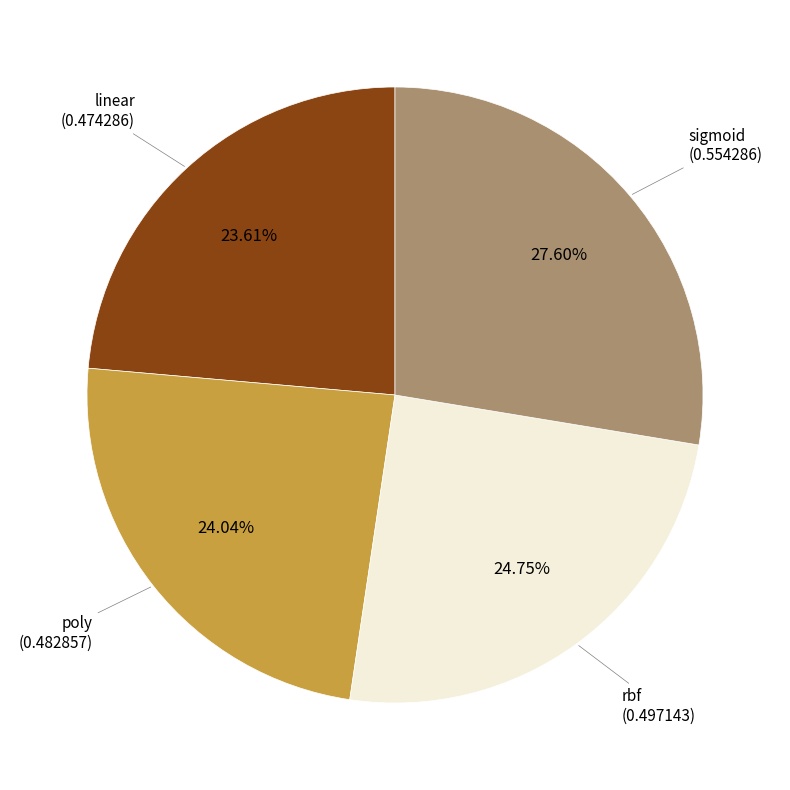

Is there any slice that represents more than half of the pie?

No